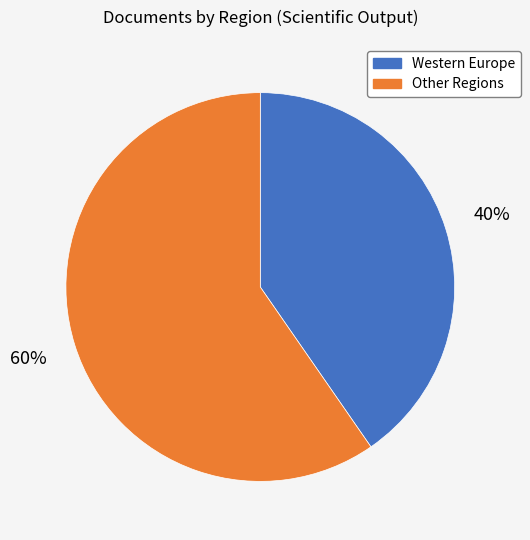

To the nearest percent, what is the average slice percentage?

50%